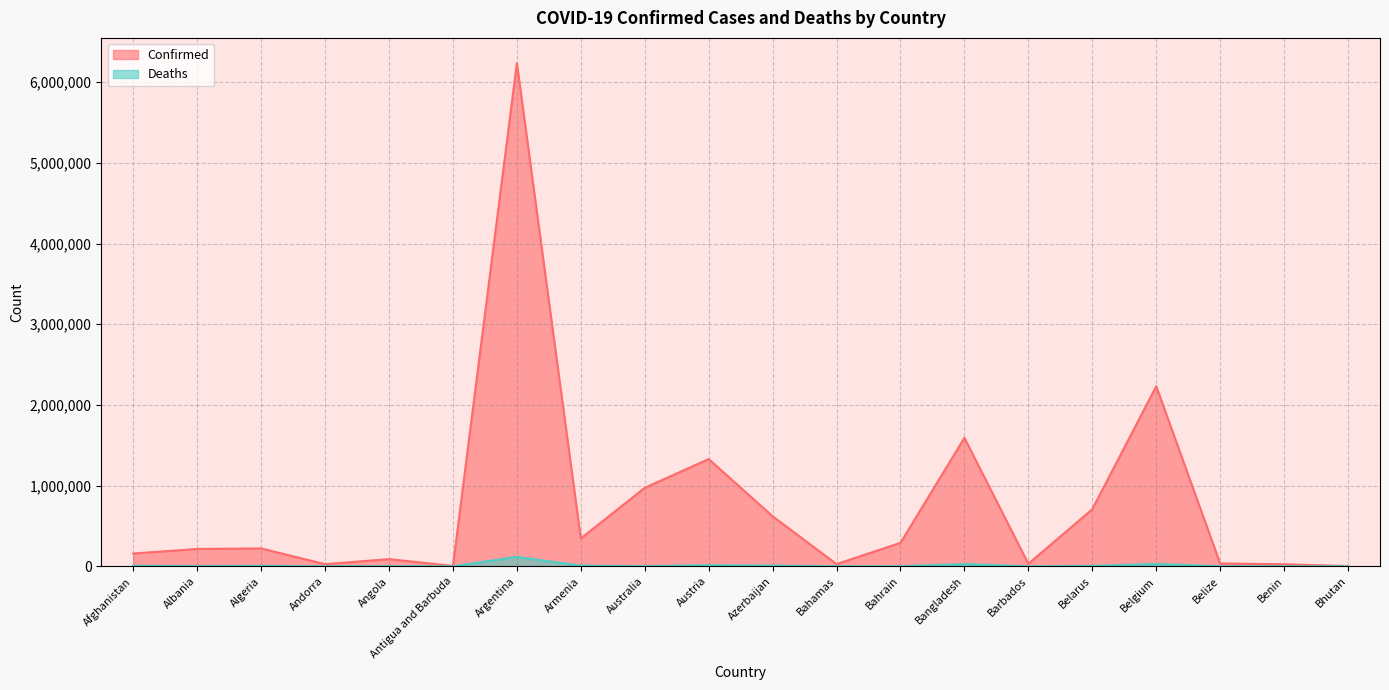

Which category has the lowest value in the Confirmed series?

Bhutan